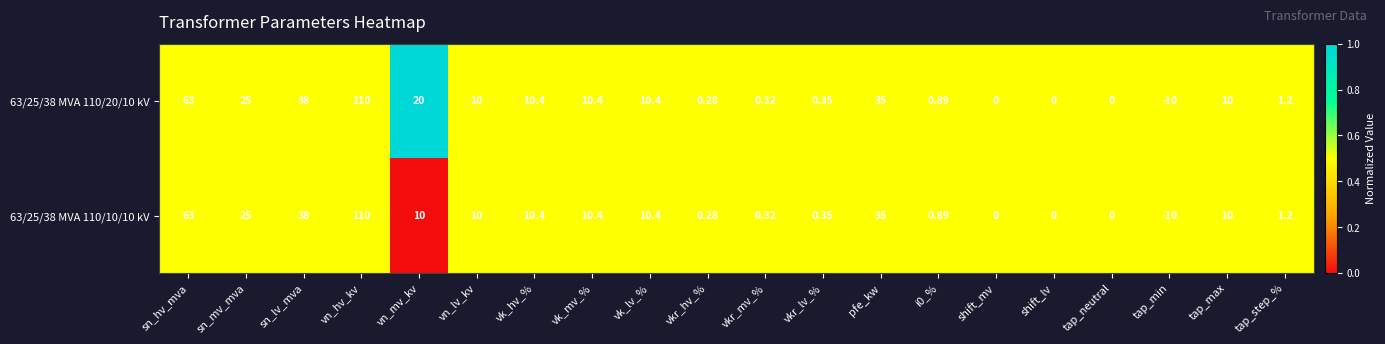

At which category is the sum across all series the highest?

vn_hv_kv